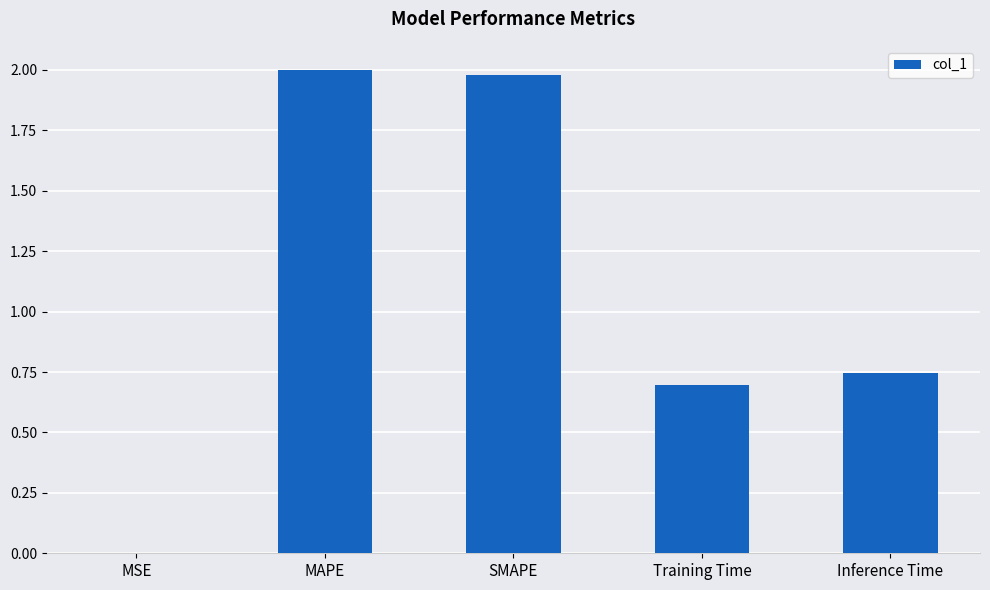

Where is the data nearest to the value 1?

Inference Time